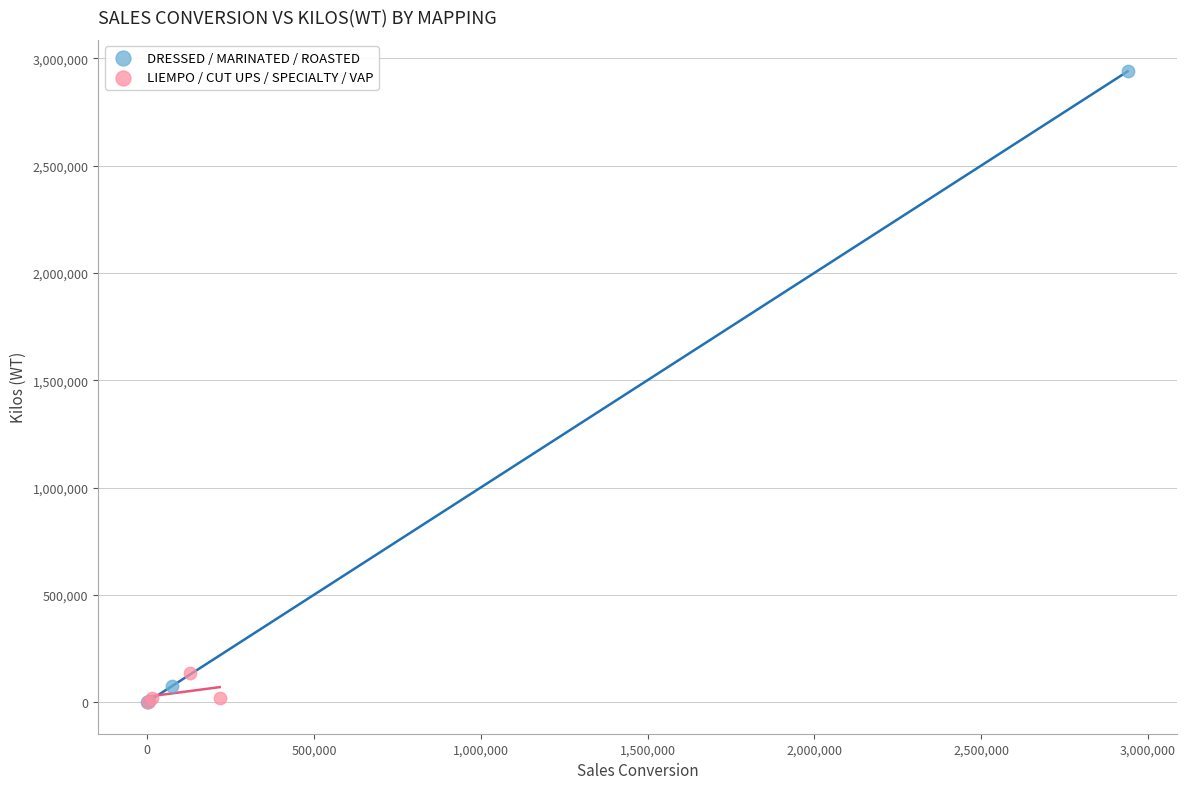

Which series has the widest spread of Y values?

DRESSED / MARINATED / ROASTED